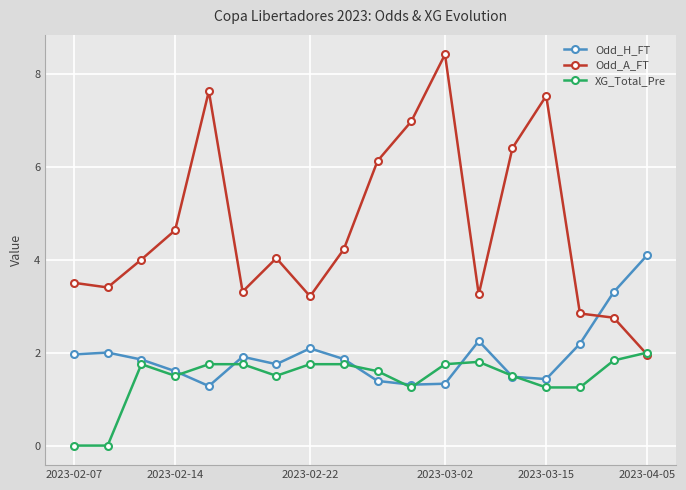

In Odd_A_FT, how many points are higher than both neighbors (excluding endpoints)?

4